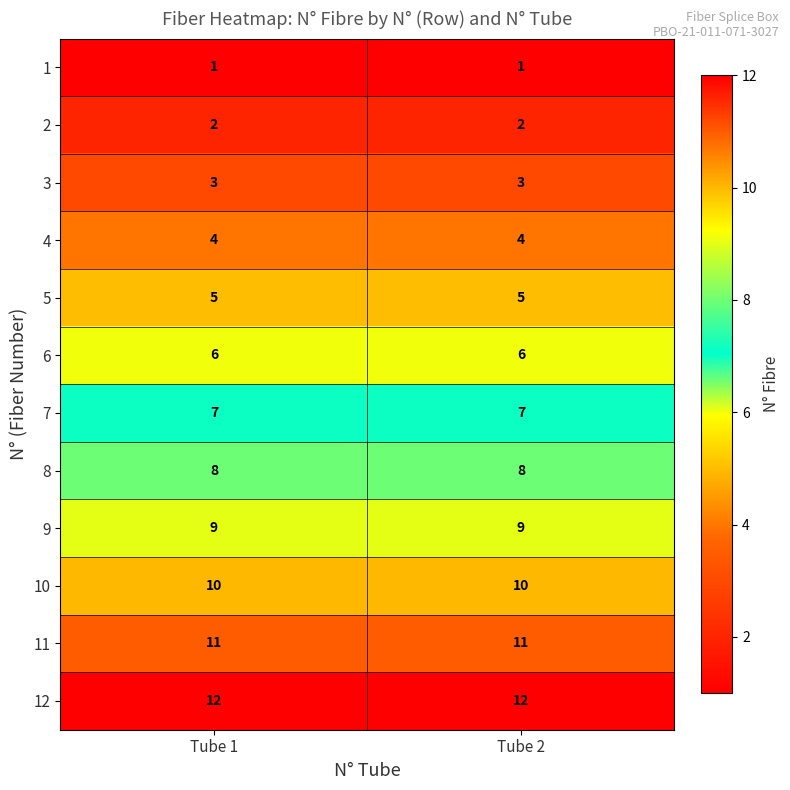

Read the 11 value at Tube 1.

11